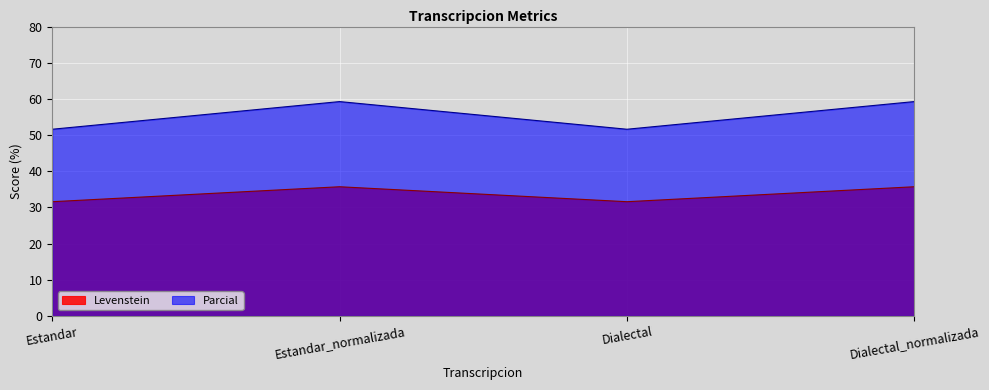

Rank the series by their average value, from lowest to highest.

Levenstein, Parcial